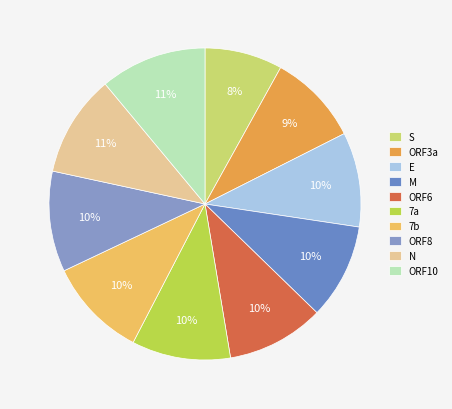

What portion of the pie excludes ORF8?

89.6%